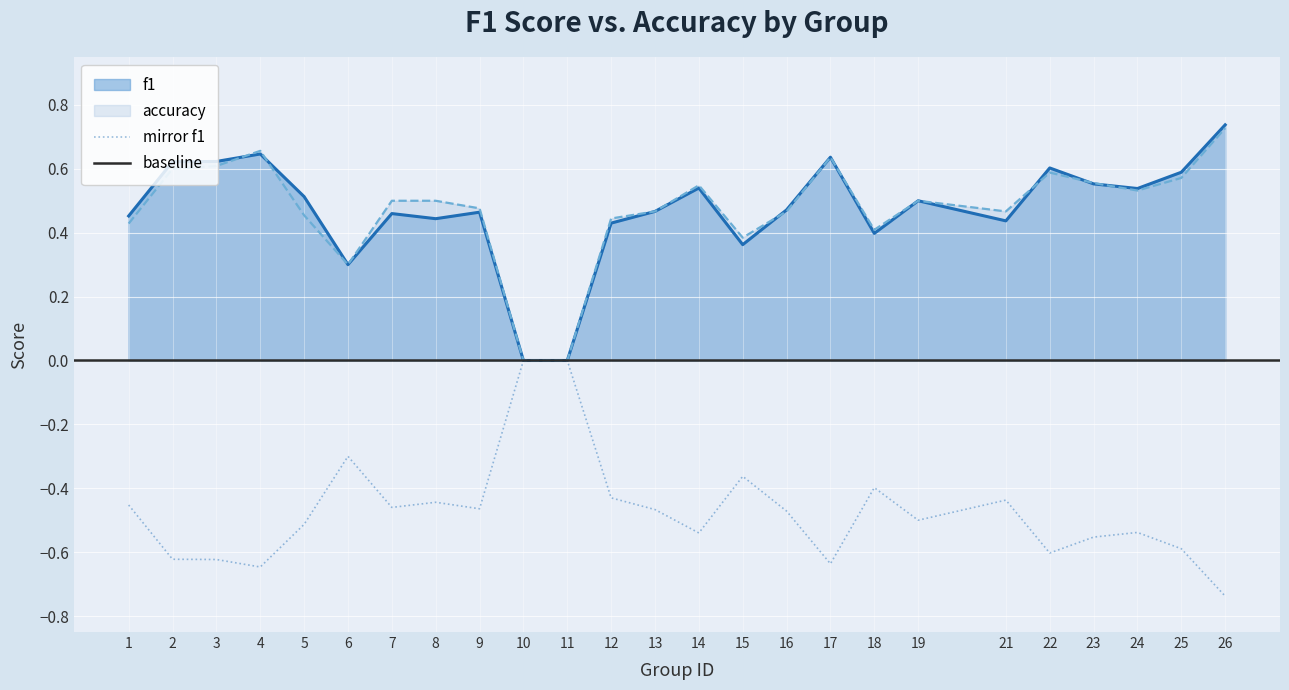

Rank the series by their maximum value, from lowest to highest.

accuracy, f1